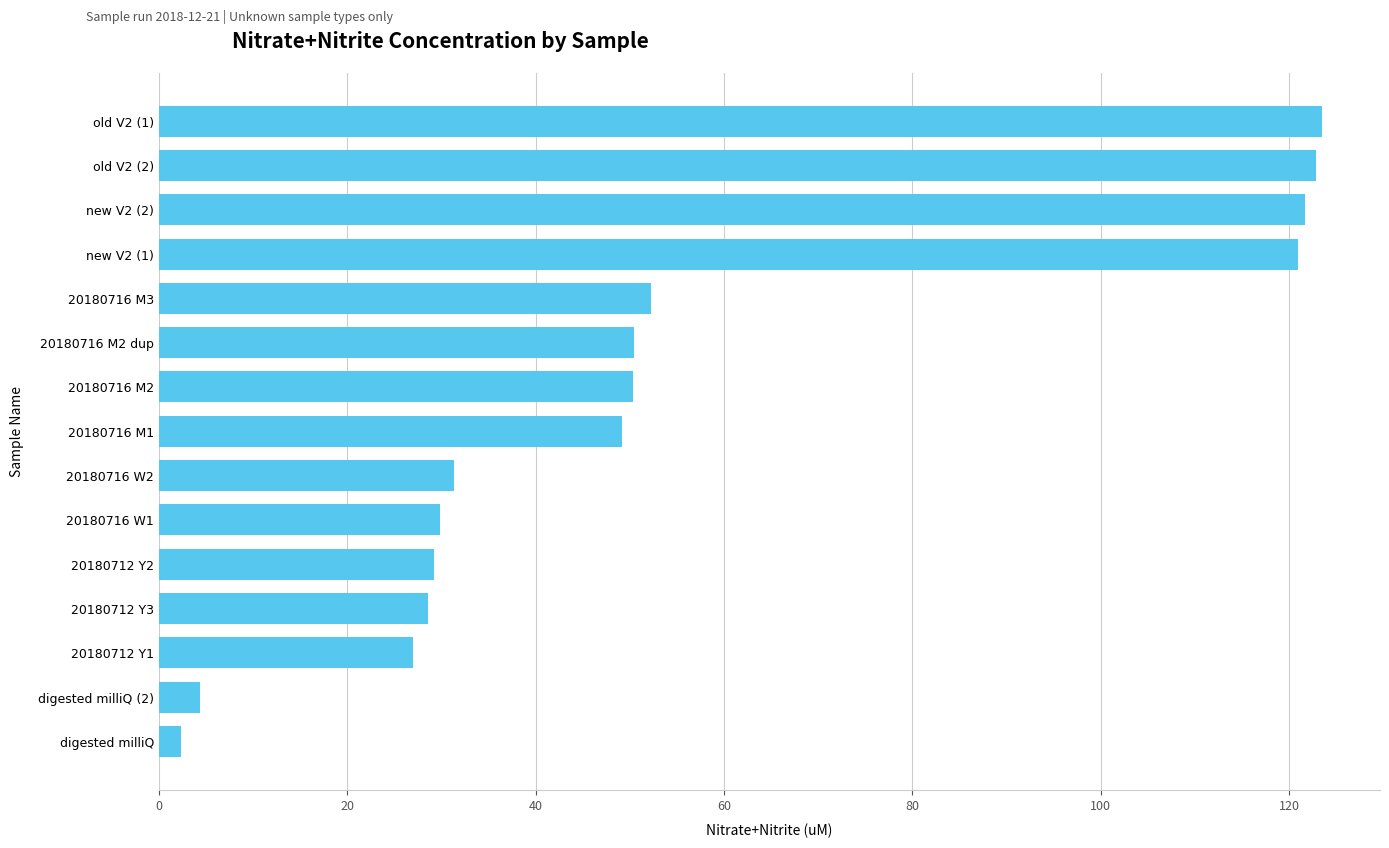

Is it true that the value at 20180712 Y1 is 27.0?

True